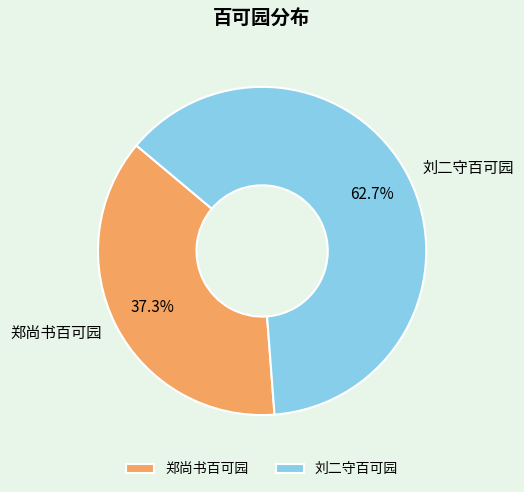

Is it true that 刘二守百可园 is 51% of the pie?

False